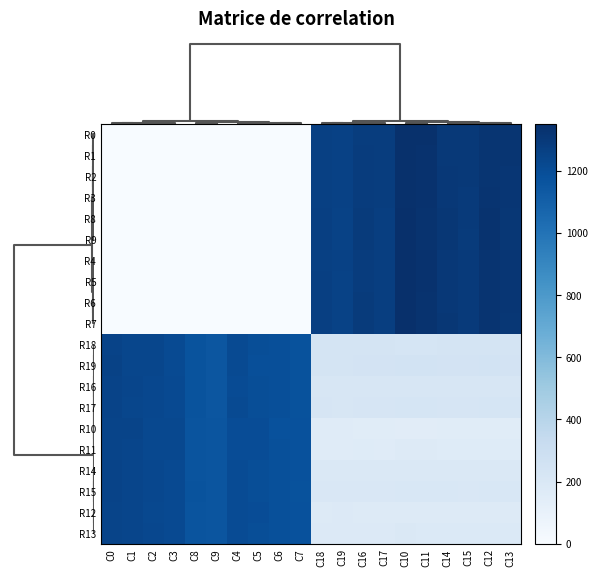

Reading left to right, transcribe all the data shown in this chart.

R0: C0=0.0	C1=0.0	C2=0.0	C3=0.0	C8=0.0	C9=0.0	C4=0.0	C5=0.0	C6=0.0	C7=0.0	C18=1261.0	C19=1260.0	C16=1281.0	C17=1280.0	C10=1341.0	C11=1340.0	C14=1301.0	C15=1300.0	C12=1321.0	C13=1320.0
R1: C0=0.0	C1=0.0	C2=0.0	C3=0.0	C8=0.0	C9=0.0	C4=0.0	C5=0.0	C6=0.0	C7=0.0	C18=1262.0	C19=1259.0	C16=1282.0	C17=1279.0	C10=1342.0	C11=1339.0	C14=1302.0	C15=1299.0	C12=1322.0	C13=1319.0
R2: C0=0.0	C1=0.0	C2=0.0	C3=0.0	C8=0.0	C9=0.0	C4=0.0	C5=0.0	C6=0.0	C7=0.0	C18=1263.0	C19=1258.0	C16=1283.0	C17=1278.0	C10=1343.0	C11=1338.0	C14=1303.0	C15=1298.0	C12=1323.0	C13=1318.0
R3: C0=0.0	C1=0.0	C2=0.0	C3=0.0	C8=0.0	C9=0.0	C4=0.0	C5=0.0	C6=0.0	C7=0.0	C18=1264.0	C19=1257.0	C16=1284.0	C17=1277.0	C10=1344.0	C11=1337.0	C14=1304.0	C15=1297.0	C12=1324.0	C13=1317.0
R8: C0=0.0	C1=0.0	C2=0.0	C3=0.0	C8=0.0	C9=0.0	C4=0.0	C5=0.0	C6=0.0	C7=0.0	C18=1269.0	C19=1252.0	C16=1289.0	C17=1272.0	C10=1349.0	C11=1332.0	C14=1309.0	C15=1292.0	C12=1329.0	C13=1312.0
R9: C0=0.0	C1=0.0	C2=0.0	C3=0.0	C8=0.0	C9=0.0	C4=0.0	C5=0.0	C6=0.0	C7=0.0	C18=1270.0	C19=1251.0	C16=1290.0	C17=1271.0	C10=1350.0	C11=1331.0	C14=1310.0	C15=1291.0	C12=1330.0	C13=1311.0
R4: C0=0.0	C1=0.0	C2=0.0	C3=0.0	C8=0.0	C9=0.0	C4=0.0	C5=0.0	C6=0.0	C7=0.0	C18=1265.0	C19=1256.0	C16=1285.0	C17=1276.0	C10=1345.0	C11=1336.0	C14=1305.0	C15=1296.0	C12=1325.0	C13=1316.0
R5: C0=0.0	C1=0.0	C2=0.0	C3=0.0	C8=0.0	C9=0.0	C4=0.0	C5=0.0	C6=0.0	C7=0.0	C18=1266.0	C19=1255.0	C16=1286.0	C17=1275.0	C10=1346.0	C11=1335.0	C14=1306.0	C15=1295.0	C12=1326.0	C13=1315.0
R6: C0=0.0	C1=0.0	C2=0.0	C3=0.0	C8=0.0	C9=0.0	C4=0.0	C5=0.0	C6=0.0	C7=0.0	C18=1267.0	C19=1254.0	C16=1287.0	C17=1274.0	C10=1347.0	C11=1334.0	C14=1307.0	C15=1294.0	C12=1327.0	C13=1314.0
R7: C0=0.0	C1=0.0	C2=0.0	C3=0.0	C8=0.0	C9=0.0	C4=0.0	C5=0.0	C6=0.0	C7=0.0	C18=1268.0	C19=1253.0	C16=1288.0	C17=1273.0	C10=1348.0	C11=1333.0	C14=1308.0	C15=1293.0	C12=1328.0	C13=1313.0
R18: C0=1249.0	C1=1232.0	C2=1229.0	C3=1212.0	C8=1169.0	C9=1152.0	C4=1209.0	C5=1192.0	C6=1189.0	C7=1172.0	C18=239.0	C19=240.0	C16=237.0	C17=238.0	C10=231.0	C11=232.0	C14=235.0	C15=236.0	C12=233.0	C13=234.0
R19: C0=1250.0	C1=1231.0	C2=1230.0	C3=1211.0	C8=1170.0	C9=1151.0	C4=1210.0	C5=1191.0	C6=1190.0	C7=1171.0	C18=242.0	C19=241.0	C16=244.0	C17=243.0	C10=250.0	C11=249.0	C14=246.0	C15=245.0	C12=248.0	C13=247.0
R16: C0=1247.0	C1=1234.0	C2=1227.0	C3=1214.0	C8=1167.0	C9=1154.0	C4=1207.0	C5=1194.0	C6=1187.0	C7=1174.0	C18=219.0	C19=220.0	C16=217.0	C17=218.0	C10=211.0	C11=212.0	C14=215.0	C15=216.0	C12=213.0	C13=214.0
R17: C0=1248.0	C1=1233.0	C2=1228.0	C3=1213.0	C8=1168.0	C9=1153.0	C4=1208.0	C5=1193.0	C6=1188.0	C7=1173.0	C18=222.0	C19=221.0	C16=224.0	C17=223.0	C10=230.0	C11=229.0	C14=226.0	C15=225.0	C12=228.0	C13=227.0
R10: C0=1241.0	C1=1240.0	C2=1221.0	C3=1220.0	C8=1161.0	C9=1160.0	C4=1201.0	C5=1200.0	C6=1181.0	C7=1180.0	C18=159.0	C19=160.0	C16=157.0	C17=158.0	C10=151.0	C11=152.0	C14=155.0	C15=156.0	C12=153.0	C13=154.0
R11: C0=1242.0	C1=1239.0	C2=1222.0	C3=1219.0	C8=1162.0	C9=1159.0	C4=1202.0	C5=1199.0	C6=1182.0	C7=1179.0	C18=162.0	C19=161.0	C16=164.0	C17=163.0	C10=170.0	C11=169.0	C14=166.0	C15=165.0	C12=168.0	C13=167.0
R14: C0=1245.0	C1=1236.0	C2=1225.0	C3=1216.0	C8=1165.0	C9=1156.0	C4=1205.0	C5=1196.0	C6=1185.0	C7=1176.0	C18=199.0	C19=200.0	C16=197.0	C17=198.0	C10=191.0	C11=192.0	C14=195.0	C15=196.0	C12=193.0	C13=194.0
R15: C0=1246.0	C1=1235.0	C2=1226.0	C3=1215.0	C8=1166.0	C9=1155.0	C4=1206.0	C5=1195.0	C6=1186.0	C7=1175.0	C18=202.0	C19=201.0	C16=204.0	C17=203.0	C10=210.0	C11=209.0	C14=206.0	C15=205.0	C12=208.0	C13=207.0
R12: C0=1243.0	C1=1238.0	C2=1223.0	C3=1218.0	C8=1163.0	C9=1158.0	C4=1203.0	C5=1198.0	C6=1183.0	C7=1178.0	C18=179.0	C19=180.0	C16=177.0	C17=178.0	C10=171.0	C11=172.0	C14=175.0	C15=176.0	C12=173.0	C13=174.0
R13: C0=1244.0	C1=1237.0	C2=1224.0	C3=1217.0	C8=1164.0	C9=1157.0	C4=1204.0	C5=1197.0	C6=1184.0	C7=1177.0	C18=182.0	C19=181.0	C16=184.0	C17=183.0	C10=190.0	C11=189.0	C14=186.0	C15=185.0	C12=188.0	C13=187.0